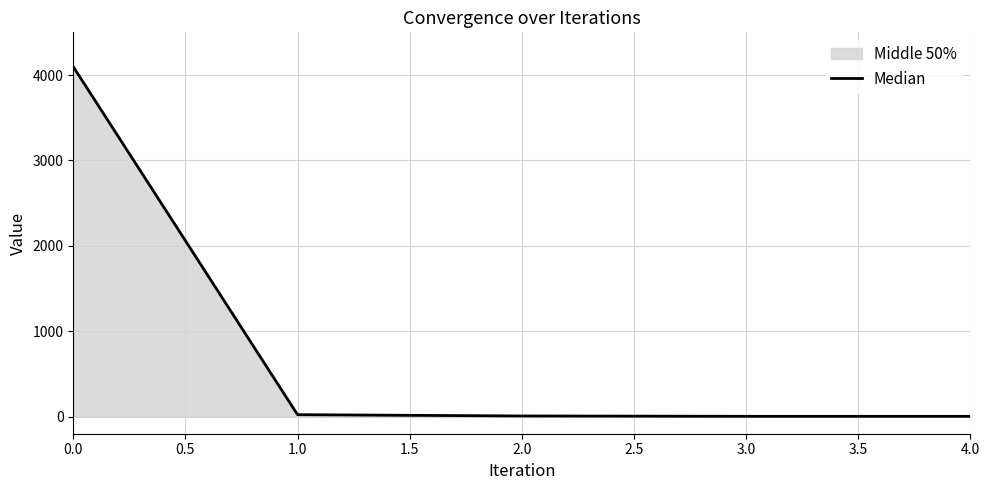

What is the smallest value displayed?

3.9